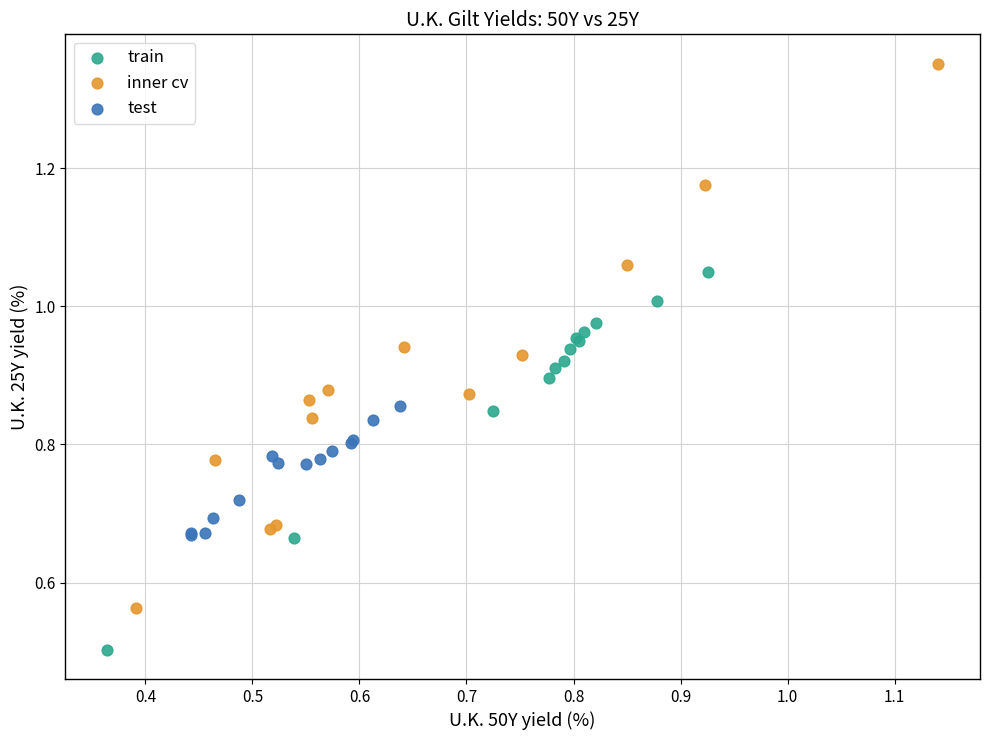

Which series has the widest spread of Y values?

inner cv